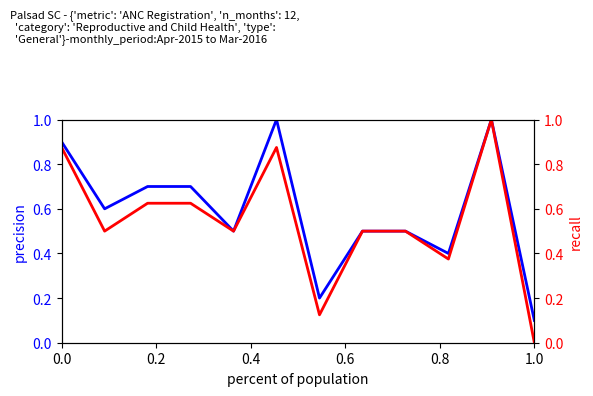

True or false: Registered within first trimester has a value of 0.9 at 0.0.

True